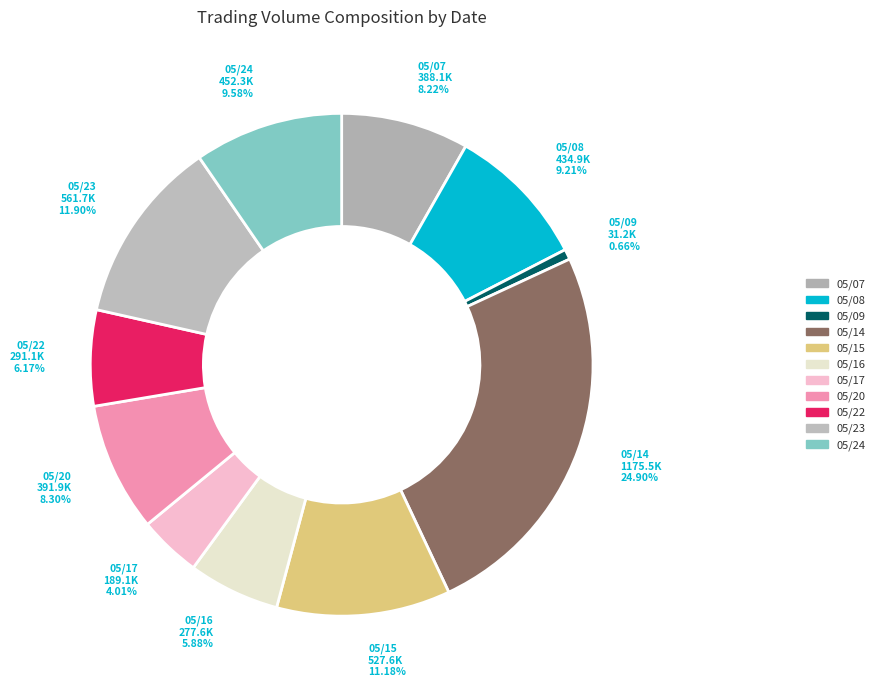

Rank the categories by value from highest to lowest.

102/05/14, 102/05/23, 102/05/15, 102/05/24, 102/05/08, 102/05/20, 102/05/07, 102/05/22, 102/05/16, 102/05/17, 102/05/09